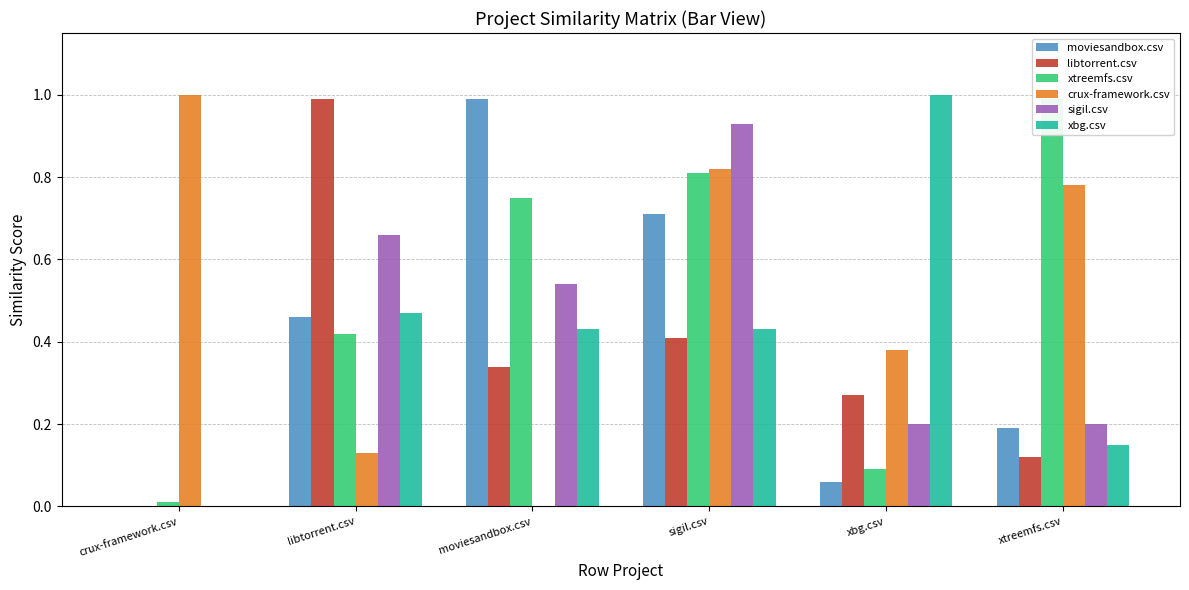

Count the number of categories in the chart.

6